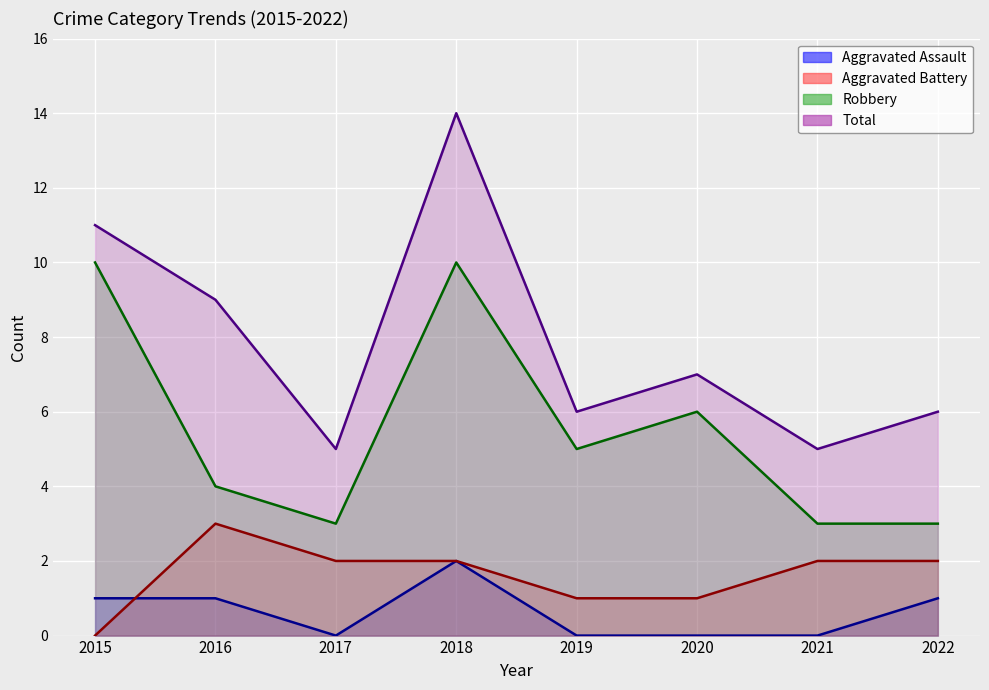

List the series in order of their peak value, lowest first.

Aggravated Assault, Aggravated Battery, Robbery, Total